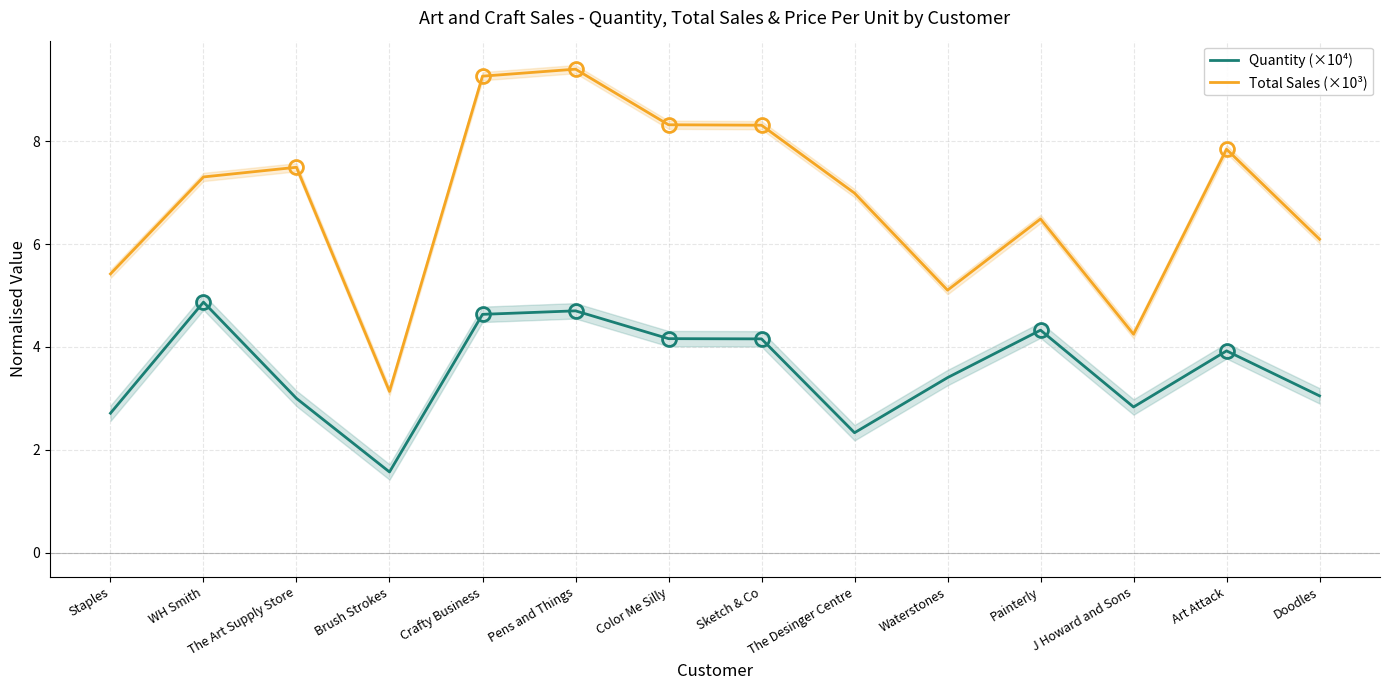

At which category is the sum across all series the highest?

Pens and Things